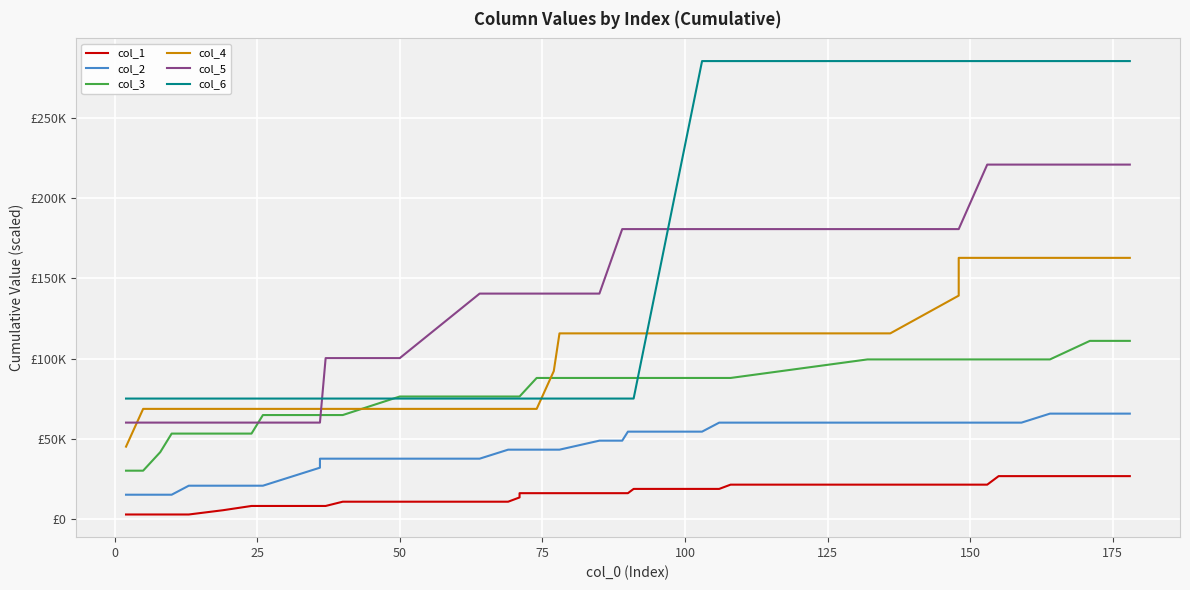

What are all the series names shown in the legend?

col_1, col_2, col_3, col_4, col_5, col_6